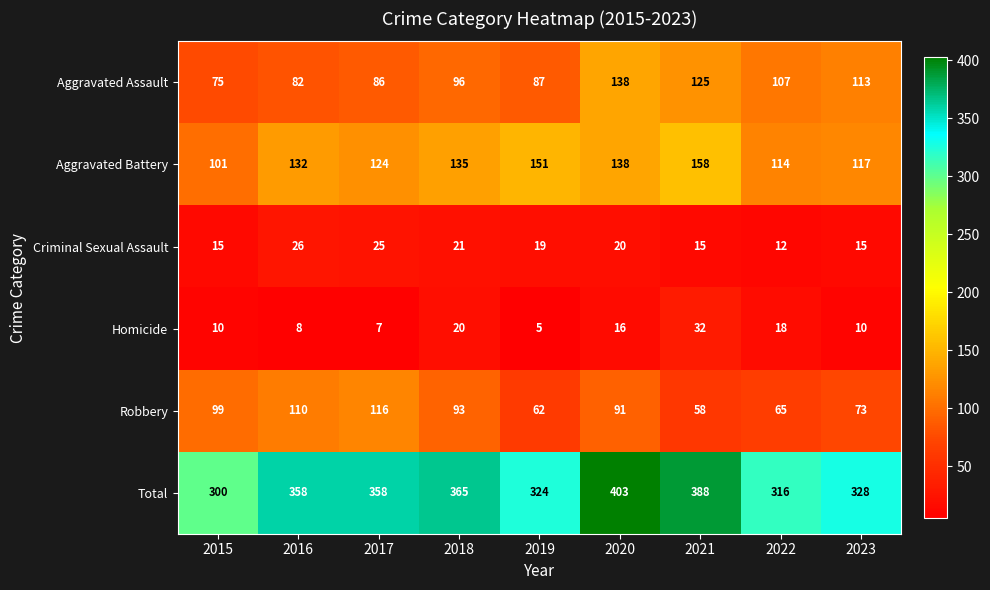

Which series changed the most between 2016 and 2017?

Aggravated Battery